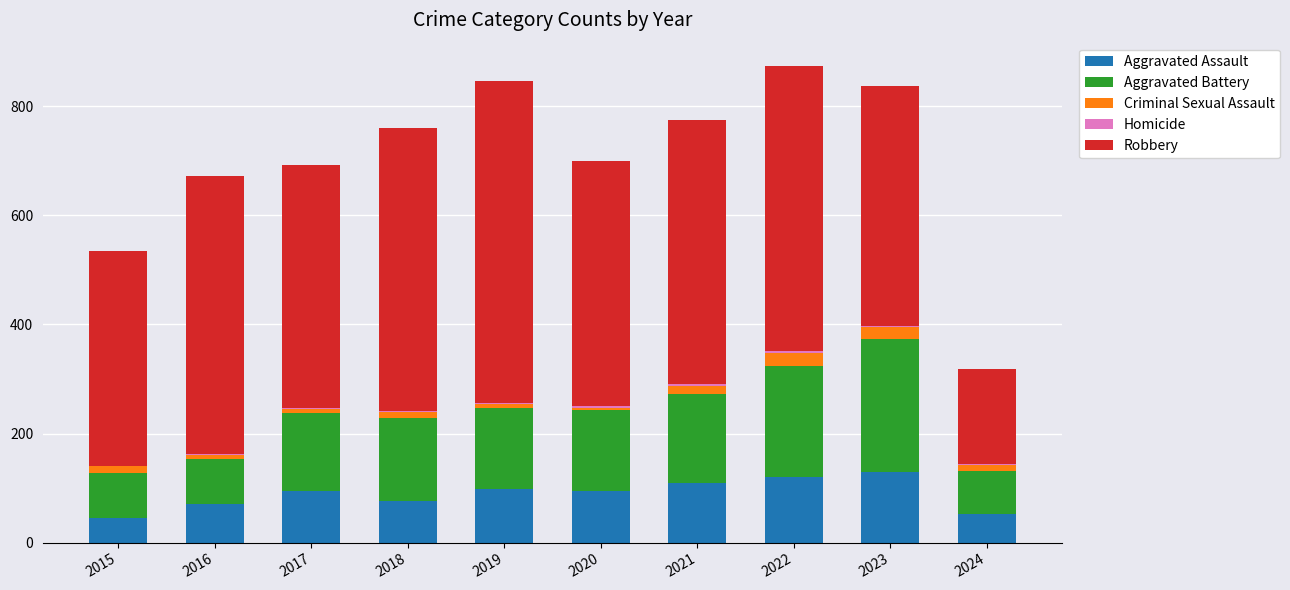

Are the bars grouped side by side (vs. stacked)?

No